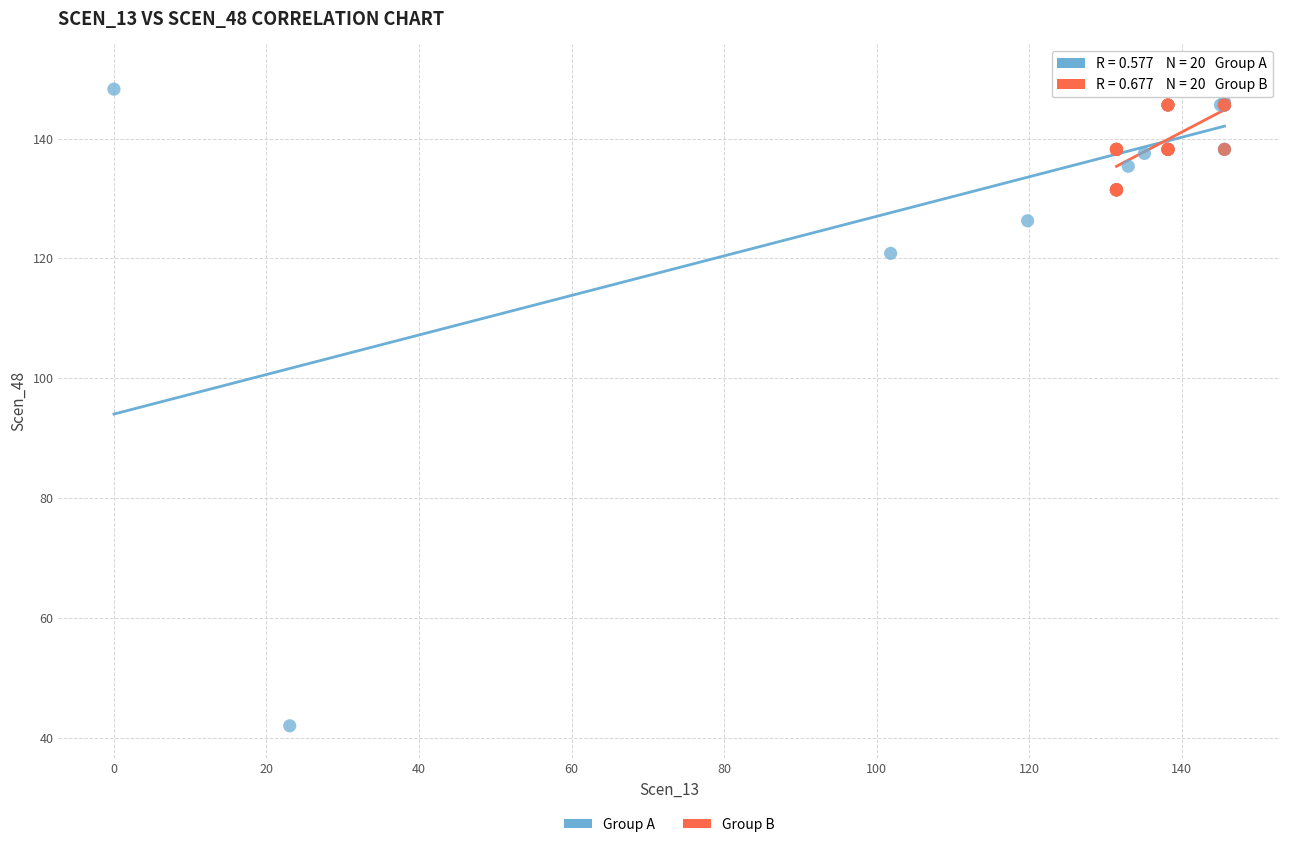

Which series reaches the minimum Y coordinate?

Group A